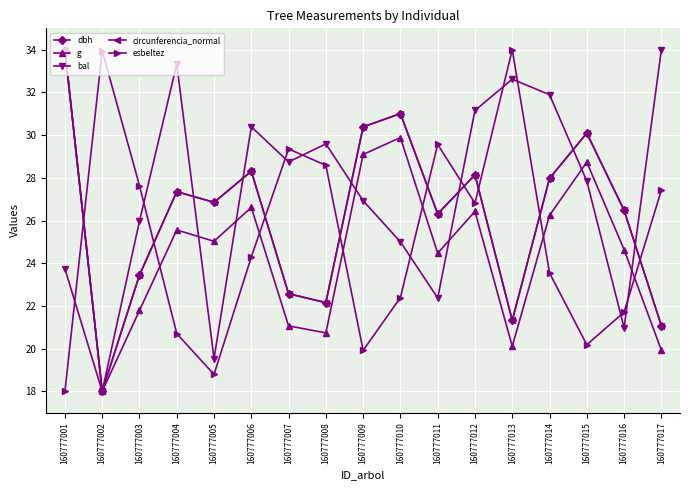

What is the total value across all series at 160777016?

120.3